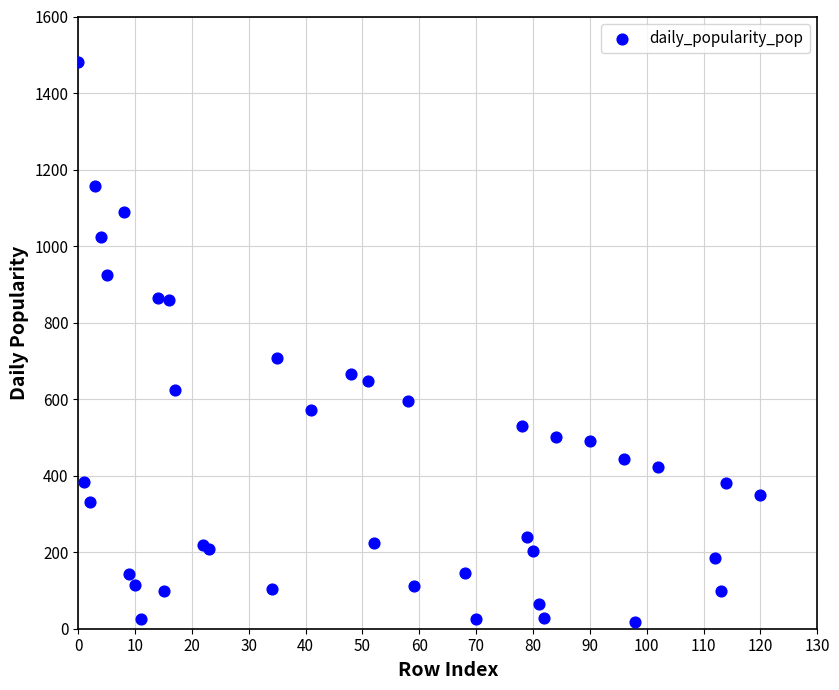

What Y value in the scatter plot is closest to 749?

708.5